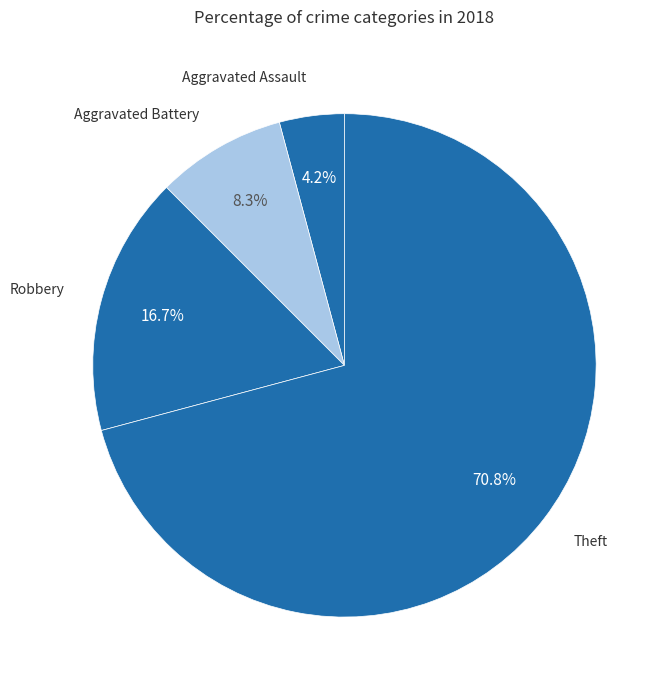

How many slices are in this pie chart?

4